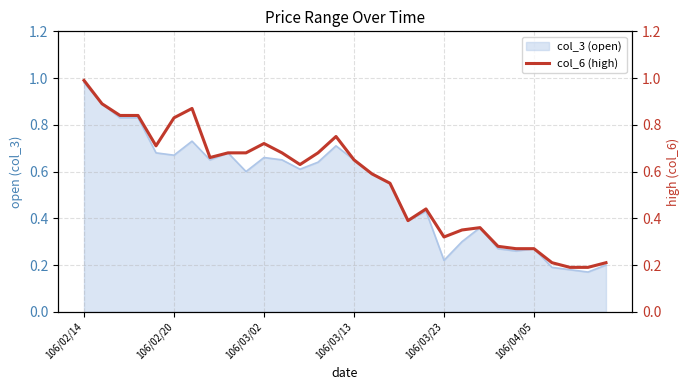

What is the smallest value displayed?

0.2